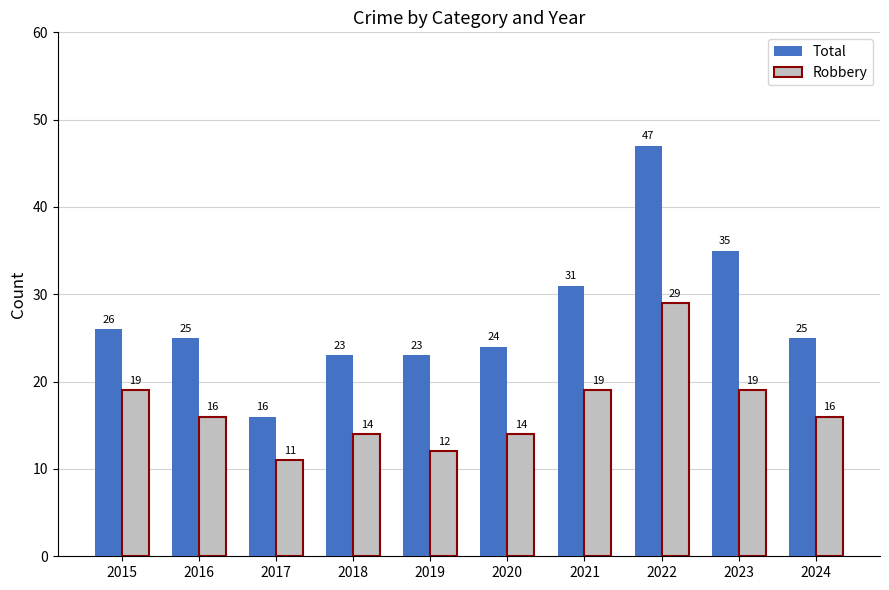

What is the value of the Total bar at the 2nd from the left?

25